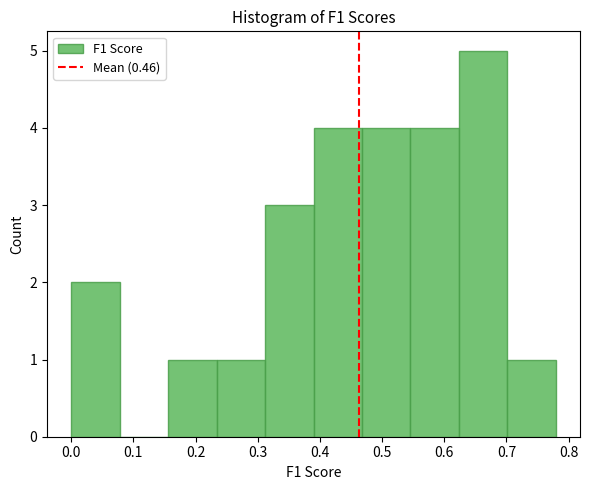

Reading left to right, list every bar in this chart as the range it spans on the x-axis followed by its height. Neither the bar edges nor the heights are printed on the chart, so give them approximately, as read against the axes.

0.00 to 0.08: 2
0.08 to 0.16: 0
0.16 to 0.23: 1
0.23 to 0.31: 1
0.31 to 0.39: 3
0.39 to 0.47: 4
0.47 to 0.55: 4
0.55 to 0.62: 4
0.62 to 0.70: 5
0.70 to 0.78: 1